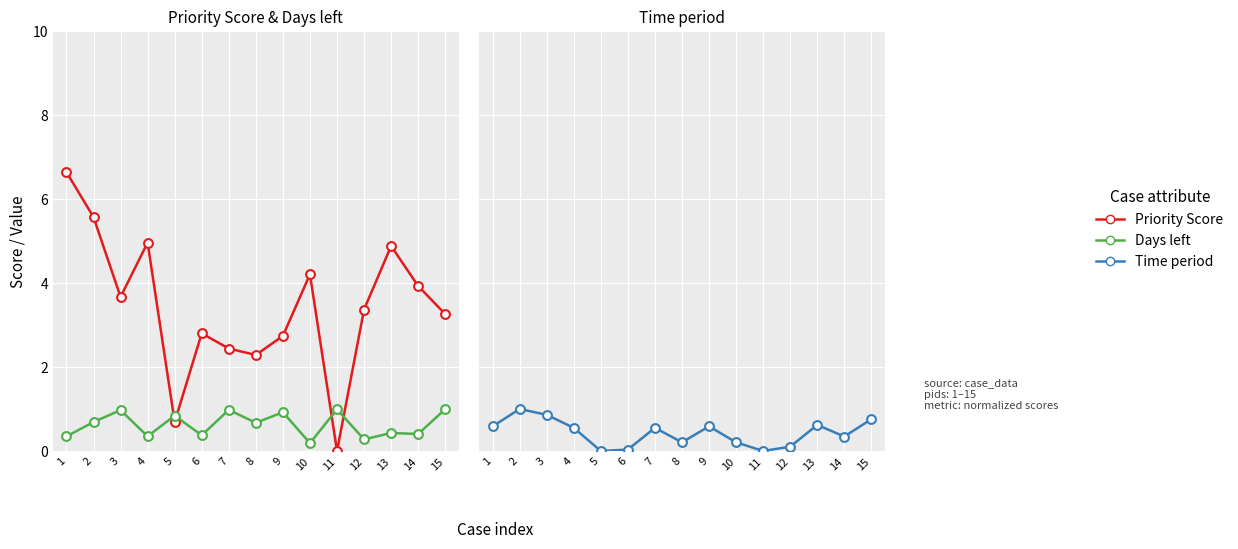

Which series reaches the maximum Y coordinate?

Priority Score